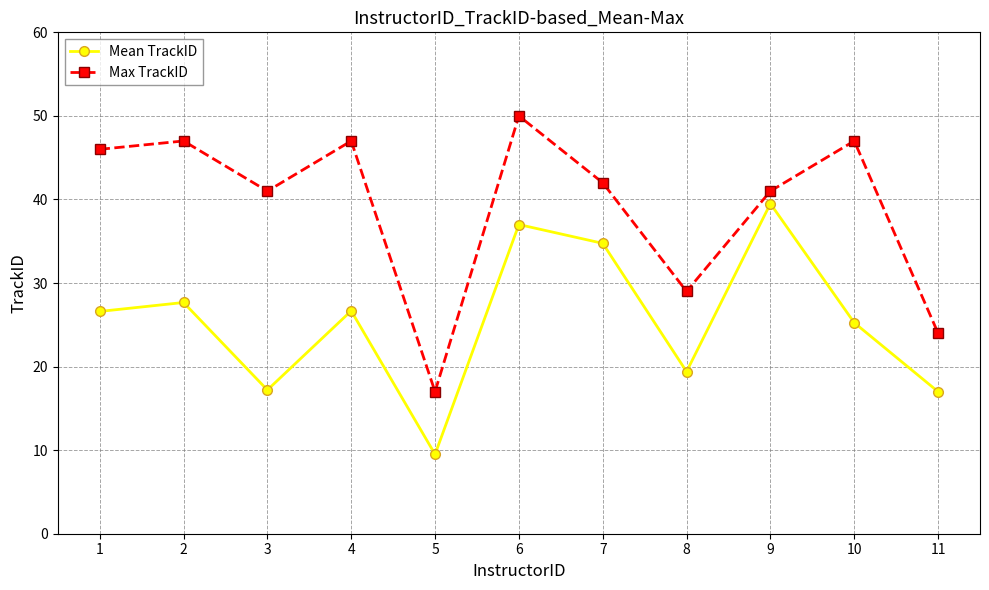

What is the difference between the second highest and second lowest values in the Mean TrackID series?

20.0